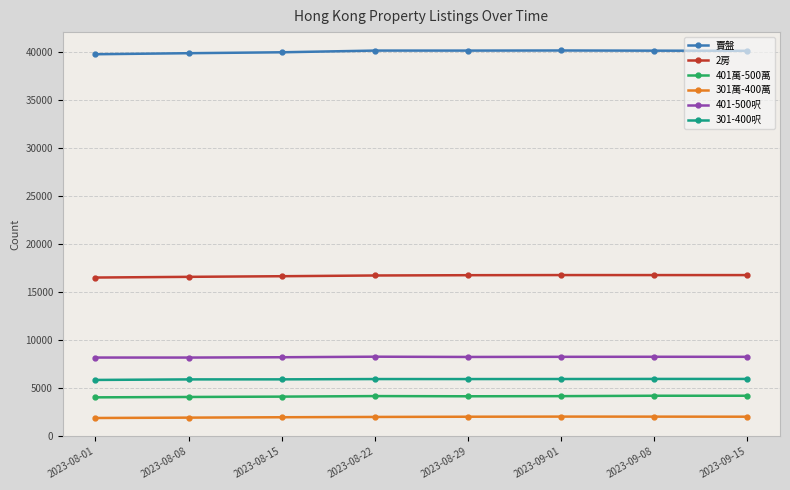

At how many categories does at least one series exceed 24020?

8